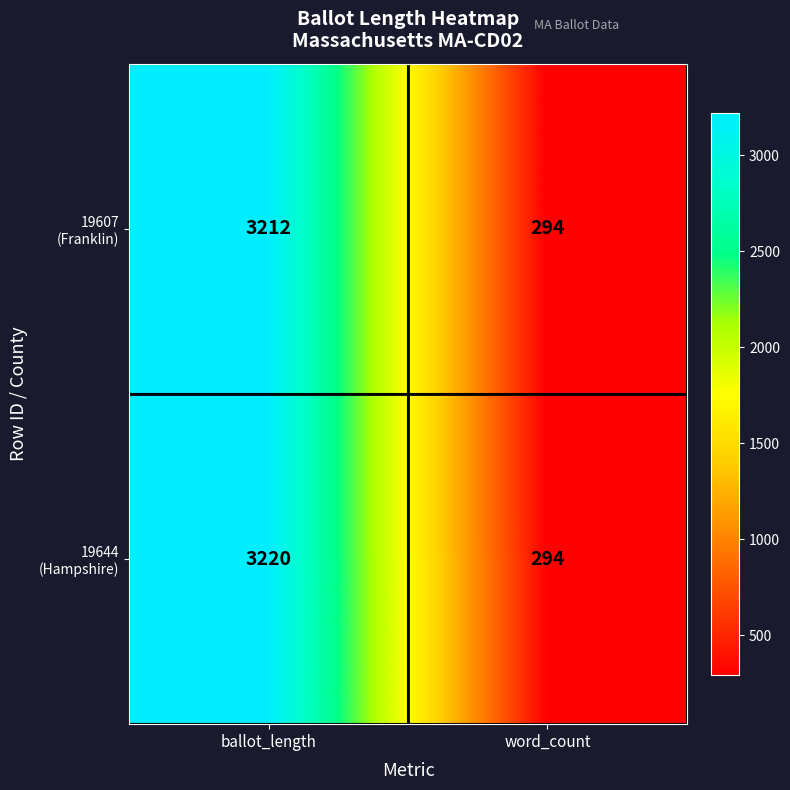

What is the total value across all series at word_count?

588